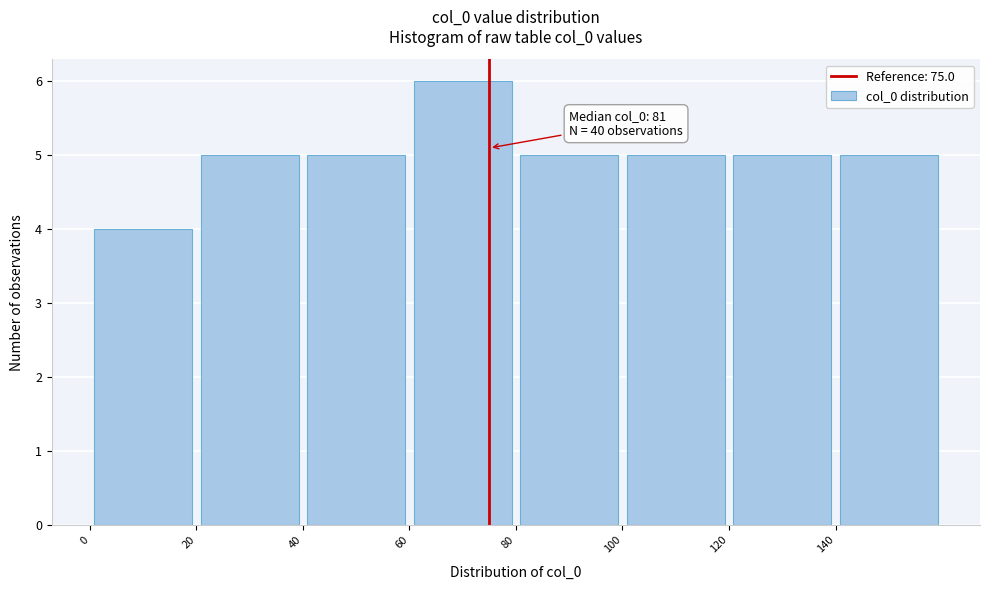

Which range on the x-axis has the tallest bar?

60 to 80